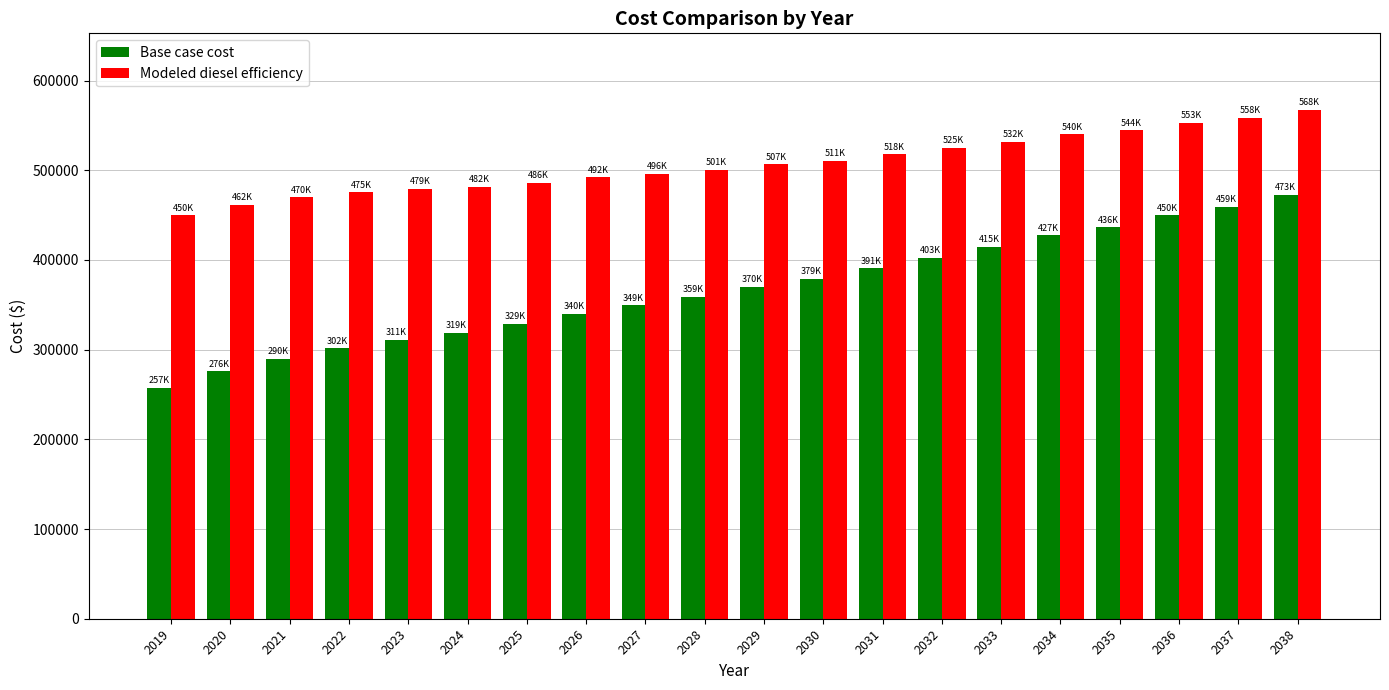

What is the spread (max minus min) of values at 2024?

162890.8